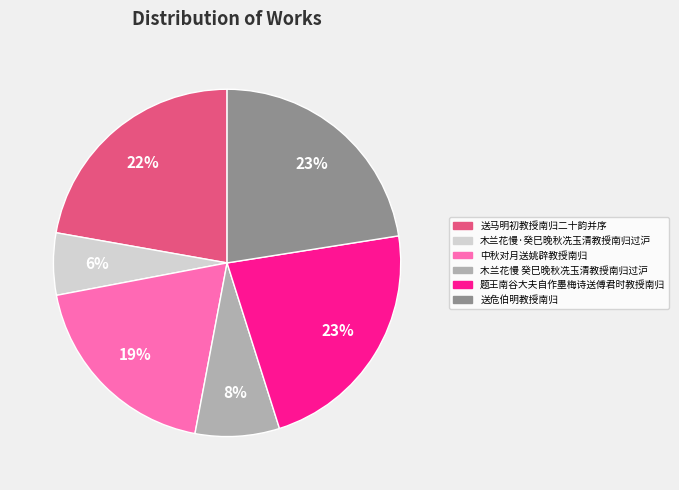

What is the ratio of the value at 中秋对月送姚辟教授南归 to the value at 送马明初教授南归二十韵并序?

0.9